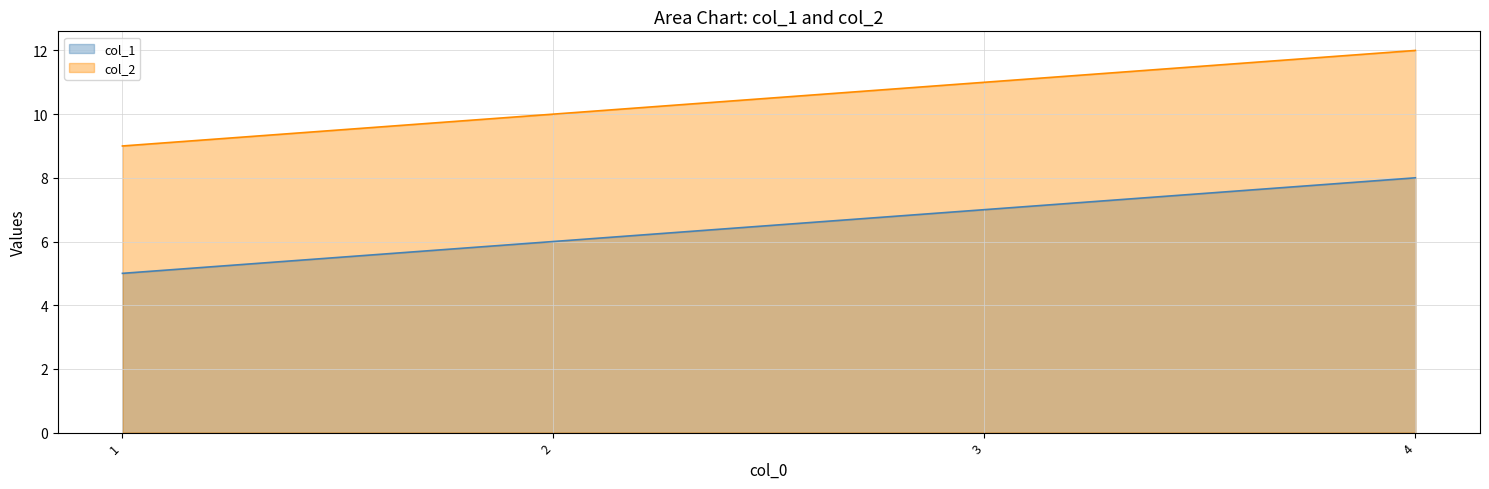

How many col_1 values are between 6 and 8?

3